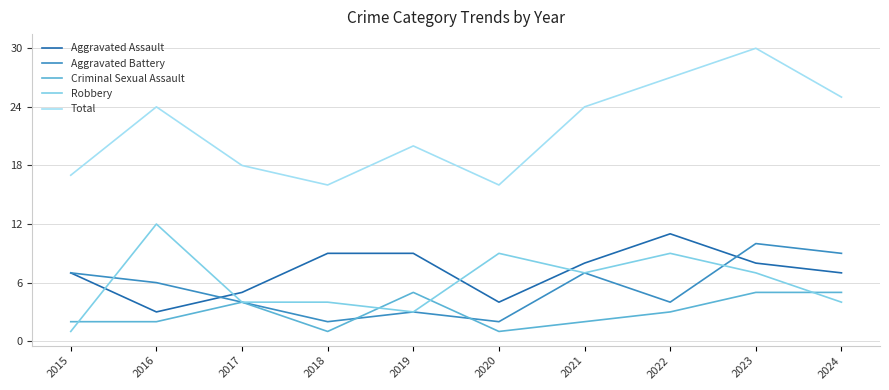

Is it true that Aggravated Assault equals 3 at 2016?

True